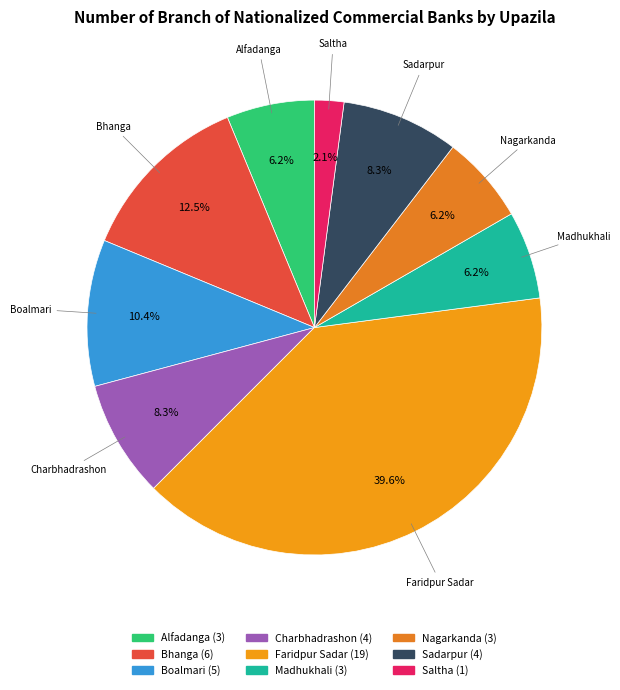

Count the number of slices in the pie.

9